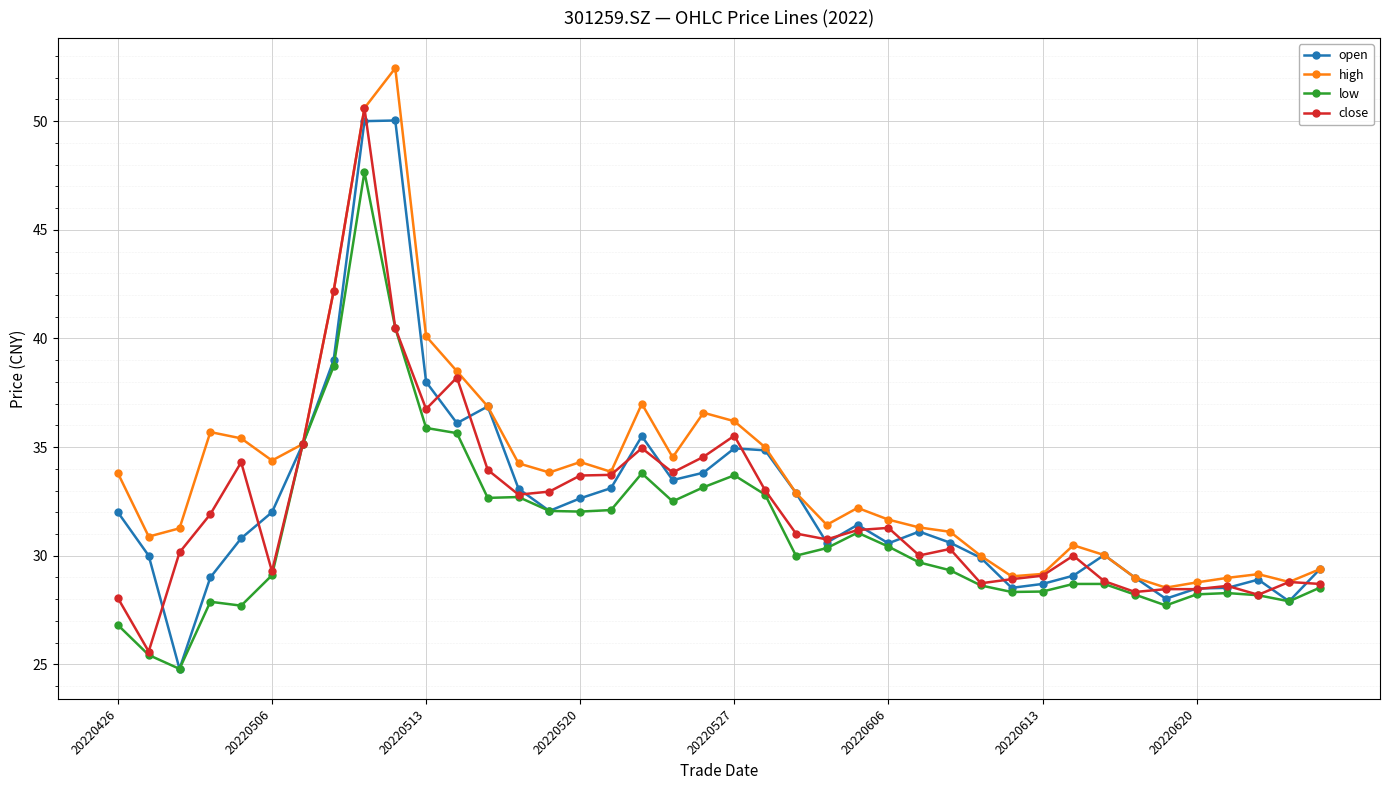

Which series has the largest total across all categories?

high